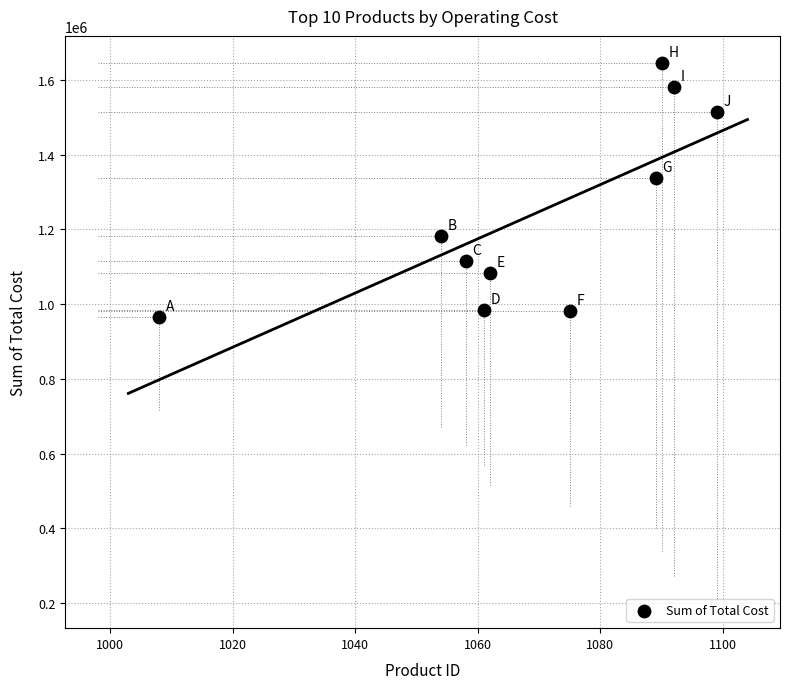

What Y value in the scatter plot is closest to 1306163?

1336886.3